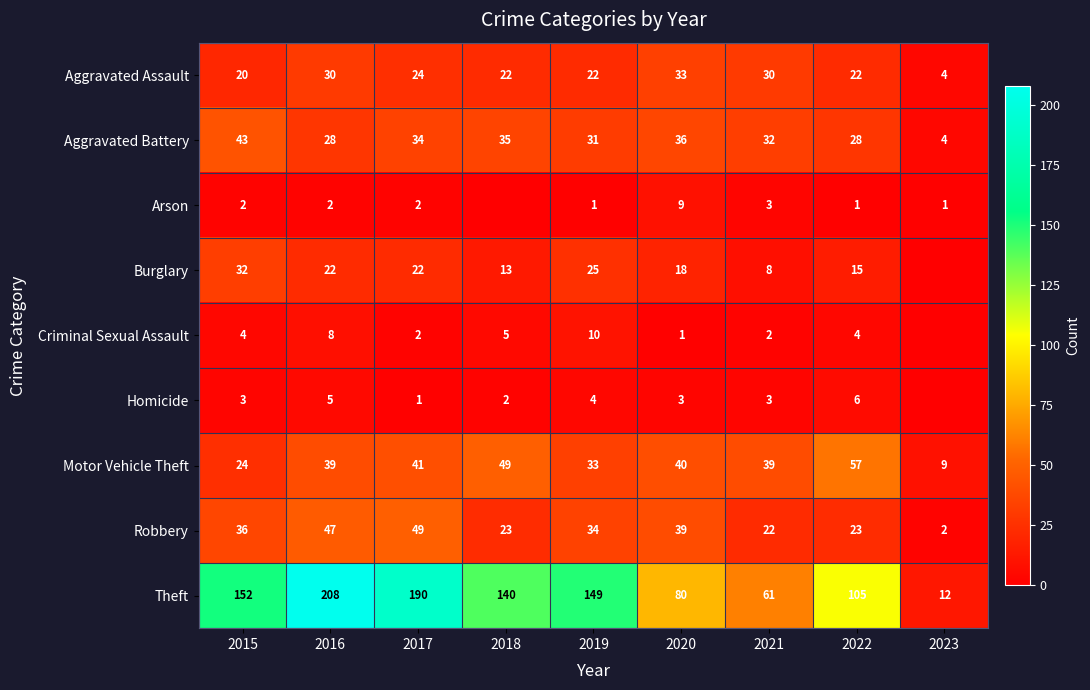

How many series are shown in this chart?

9